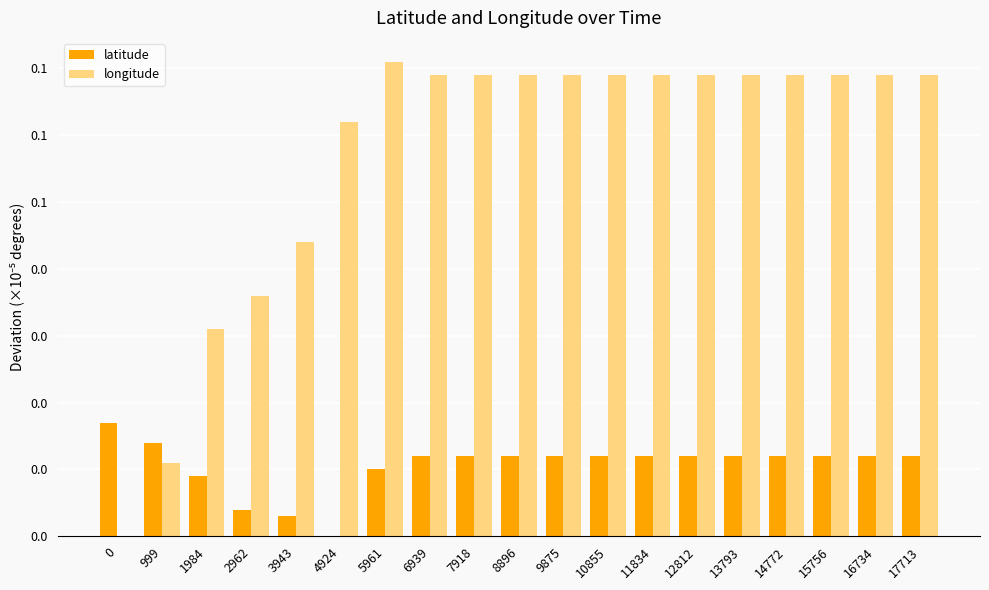

Are the bars horizontal?

No